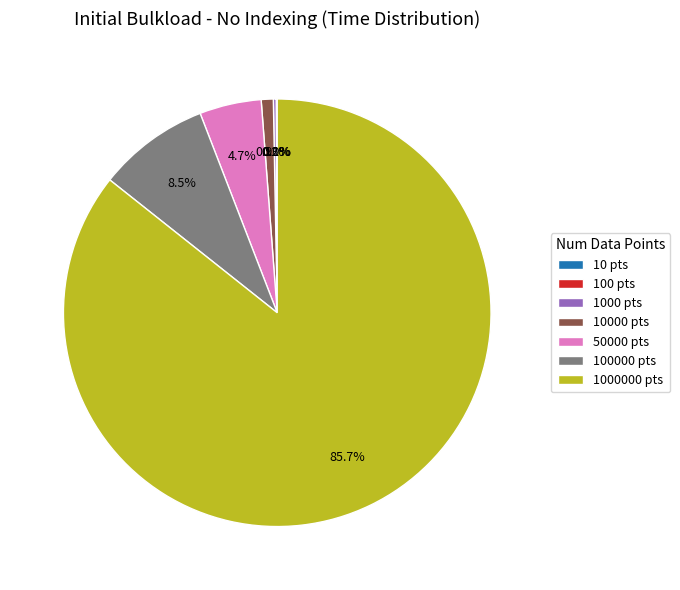

Which has a higher value, 100000 pts or 10000 pts?

100000 pts